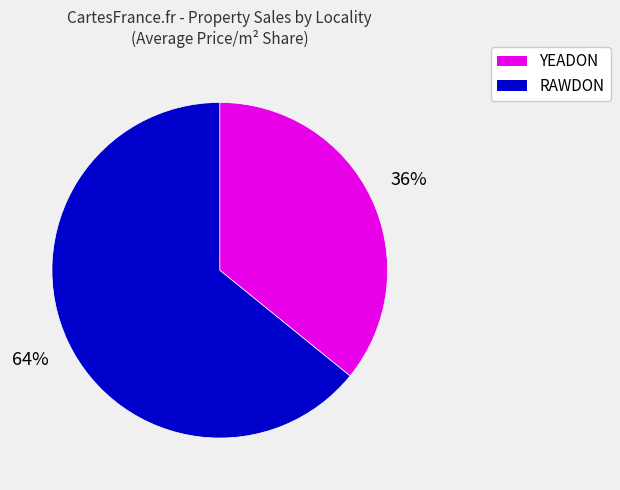

What is the majority slice?

RAWDON